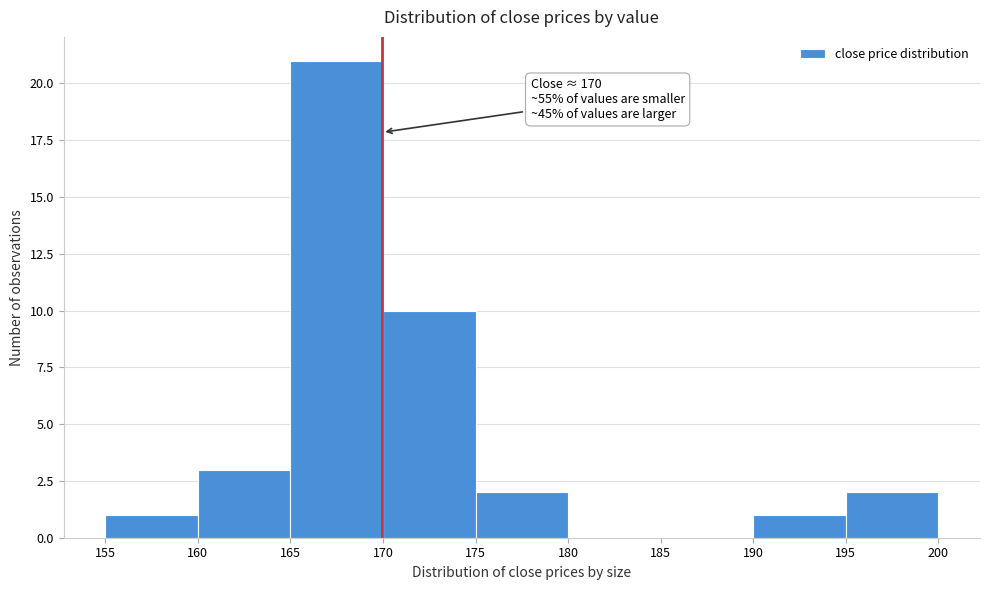

Which range on the x-axis has the tallest bar?

165 to 170